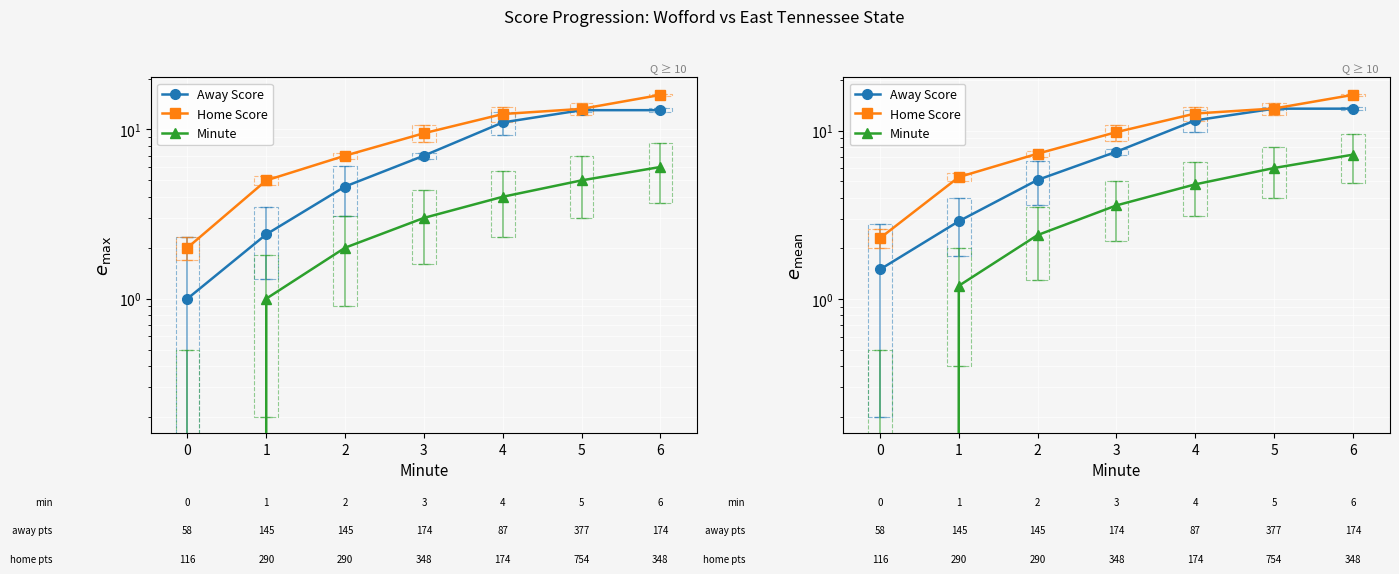

Is the value of Minute at 4 greater than the value of Away Score at 5?

No